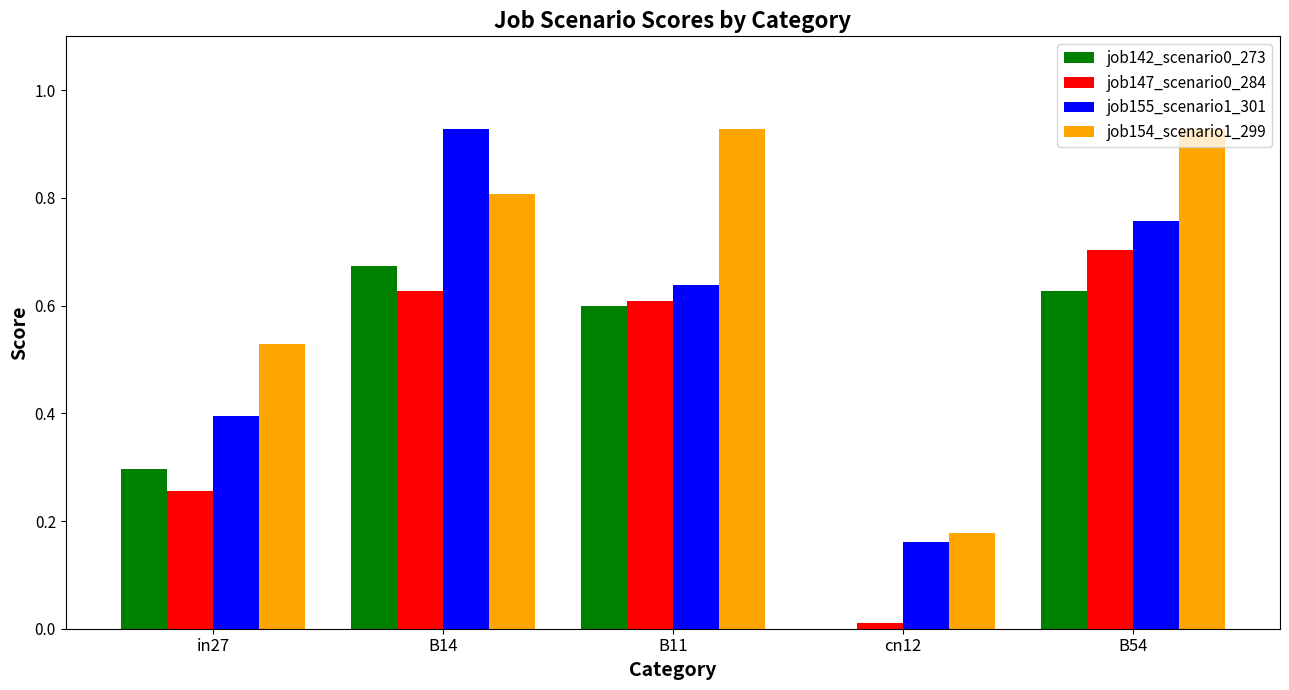

Which series changed the most between in27 and B11?

job154_scenario1_299